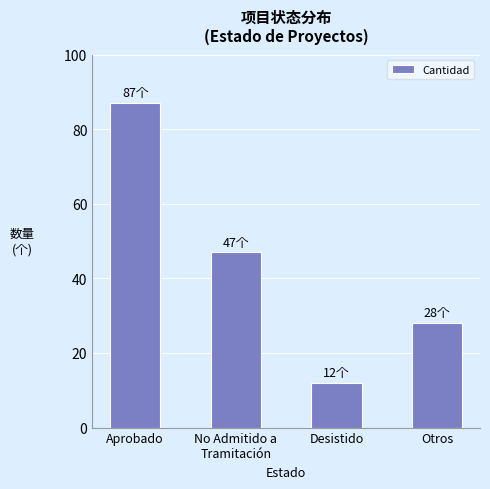

How many bars are there in total?

4